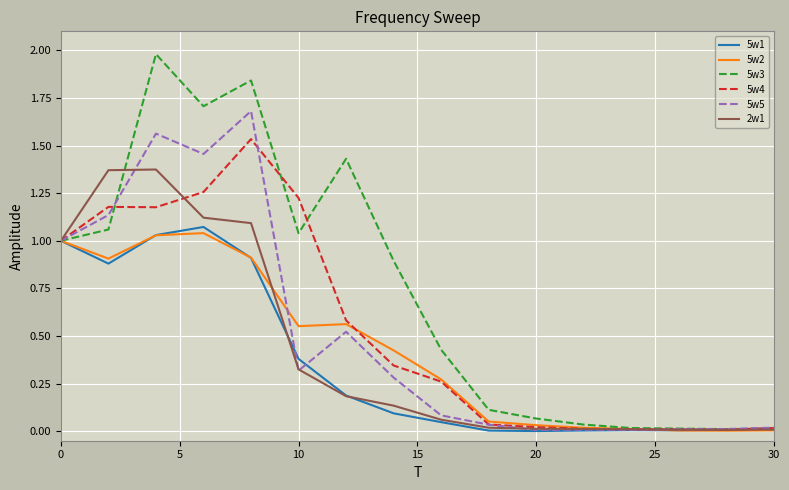

Which series has the widest spread of values?

5w3